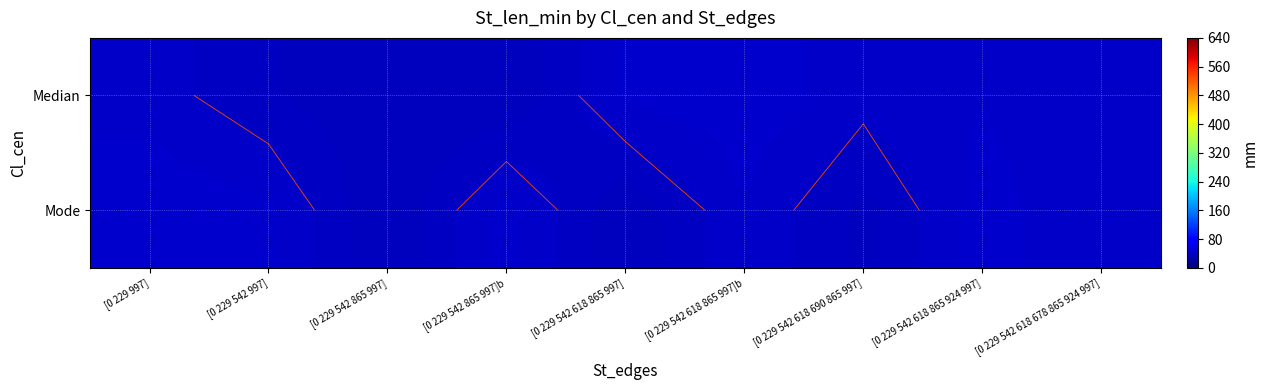

What is the average value of the Mode series?

40.5